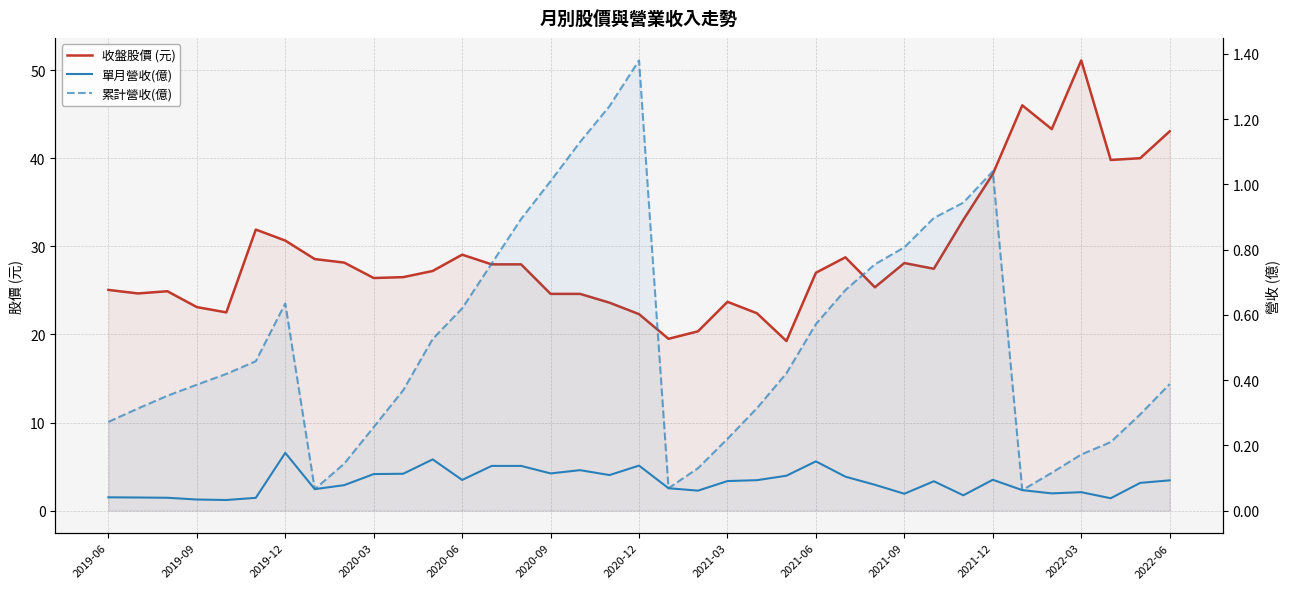

The value of 累計營收(億) at 26 is 0.8. True or false?

True